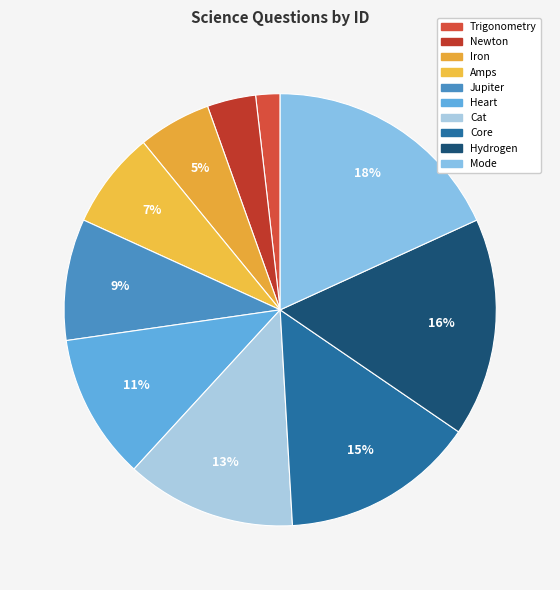

Count the number of slices in the pie.

10